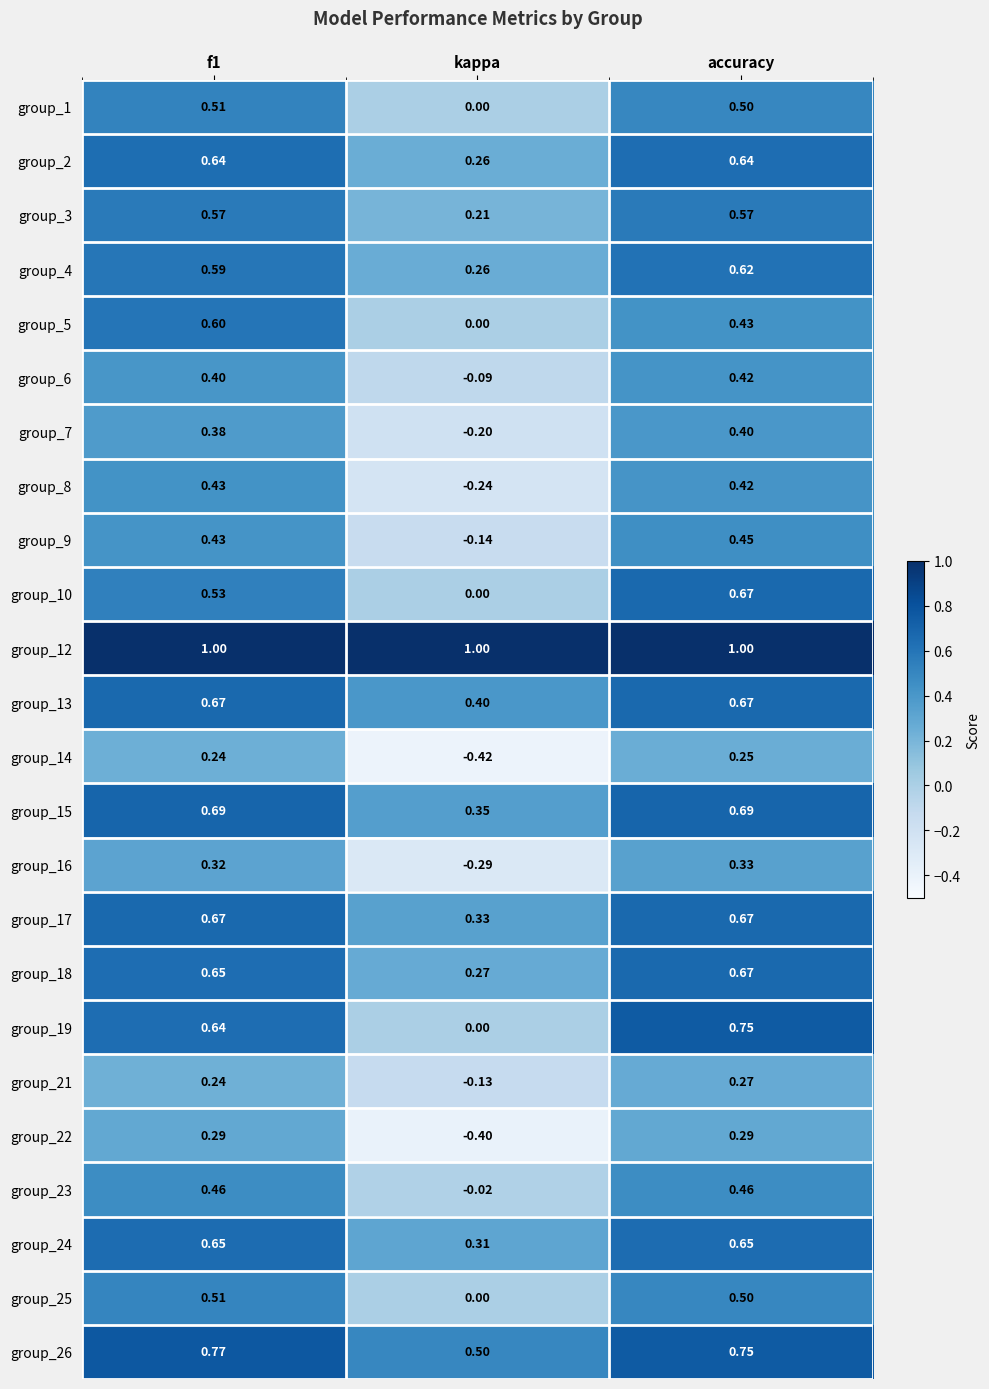

At which label is group_13 closest to 0?

kappa